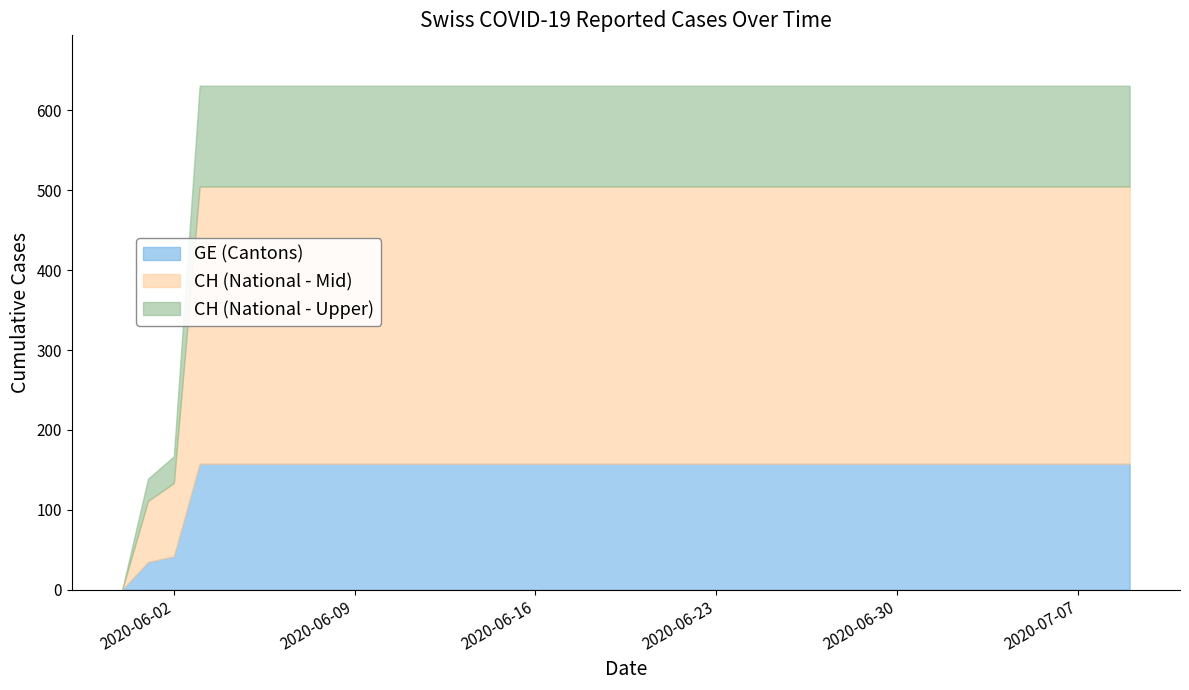

What position from the right is 2020-06-01?

19